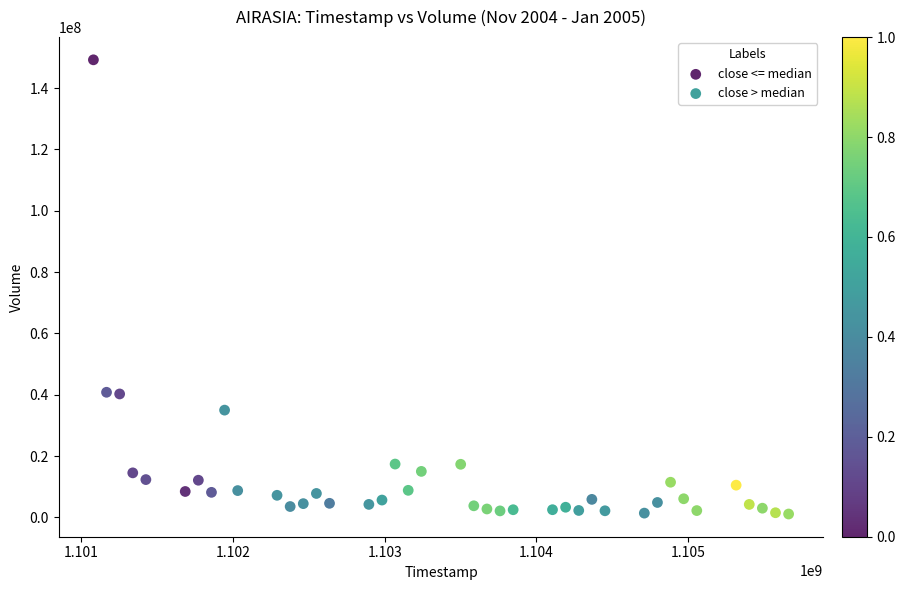

Which series has the widest spread of Y values?

close <= median